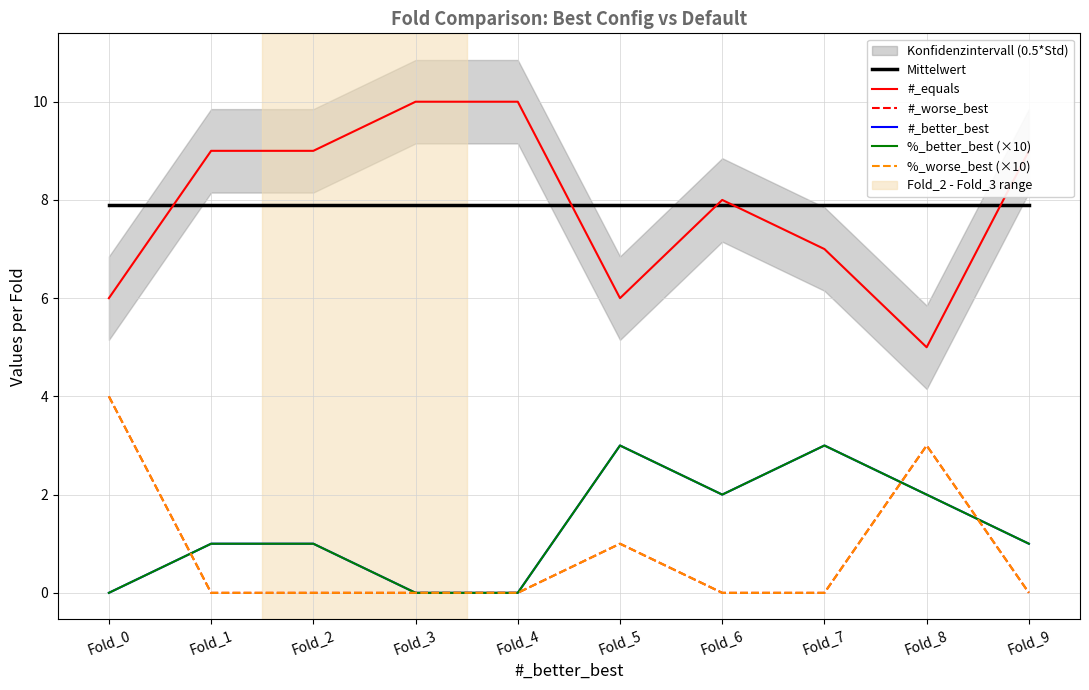

Does the chart have visible grid lines?

Yes